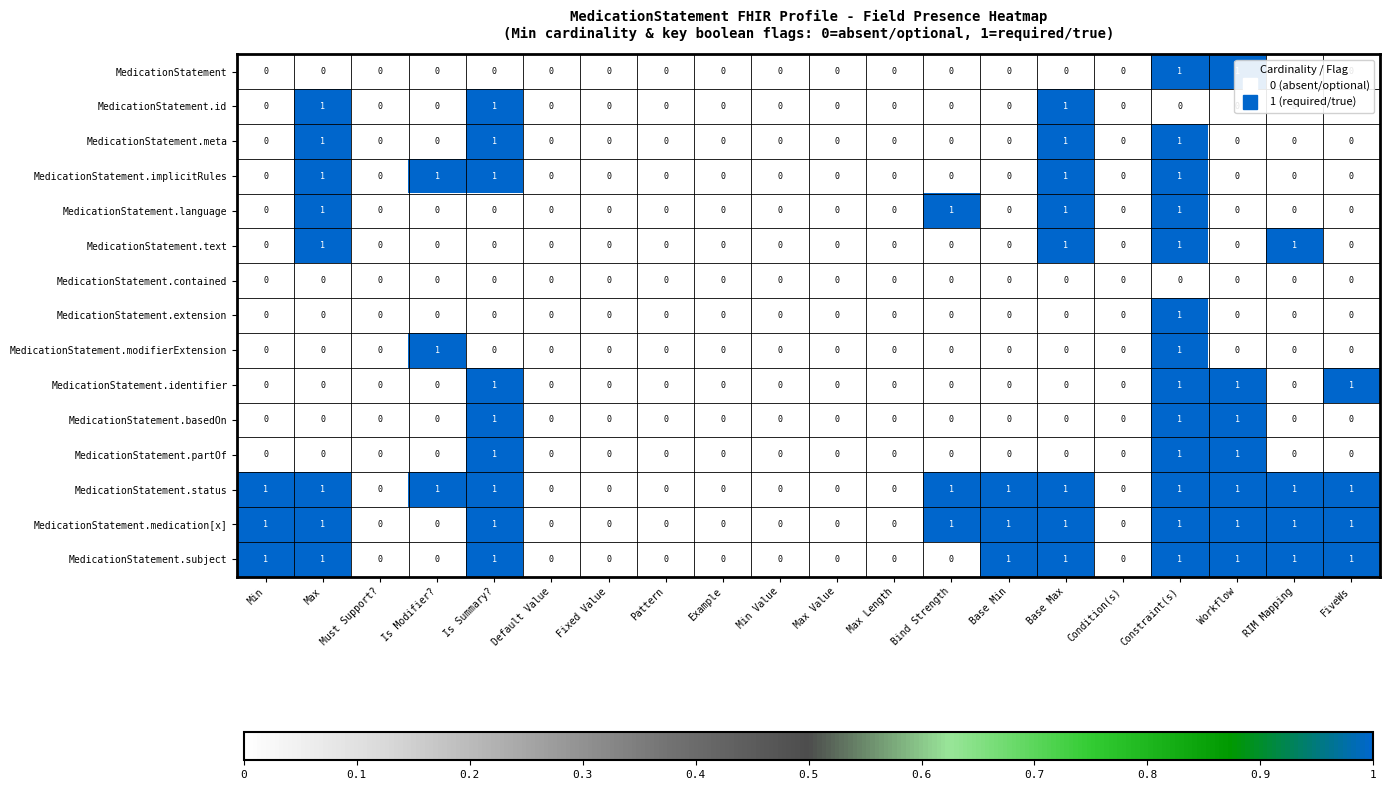

Which series has the largest total across all categories?

MedicationStatement.status